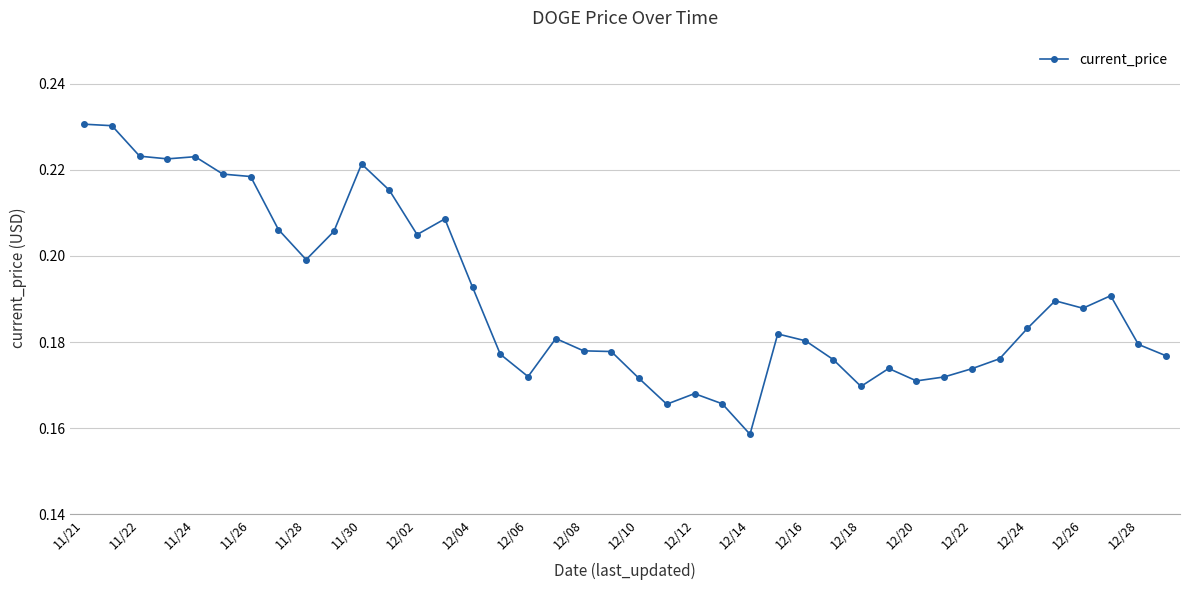

What is the sum of all values?

7.6